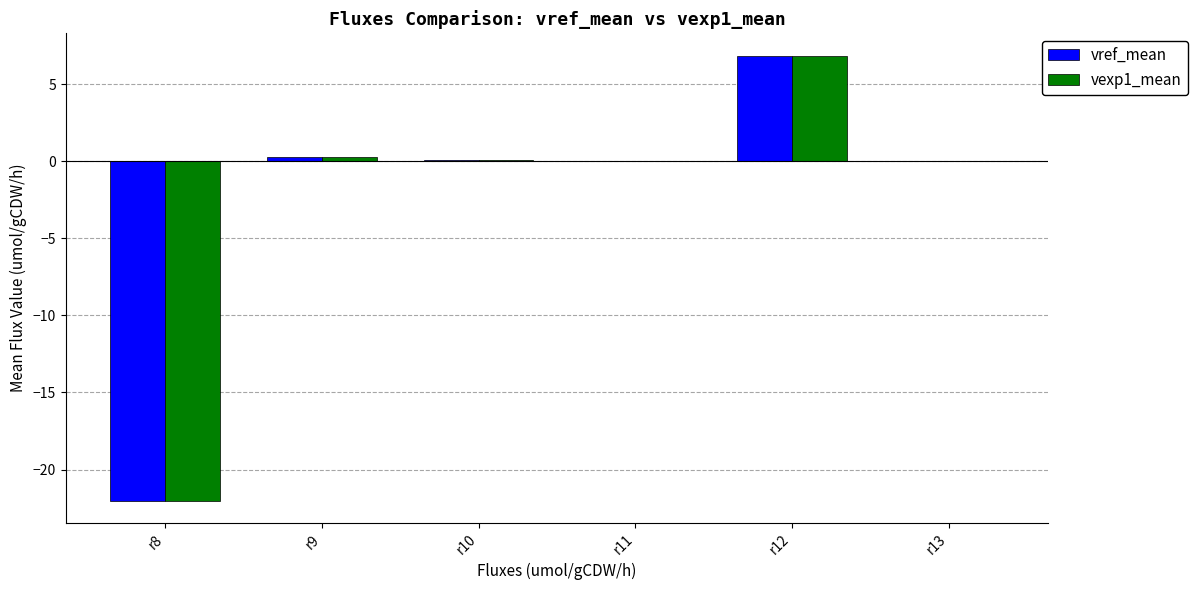

Which category has the highest value across all series?

r12